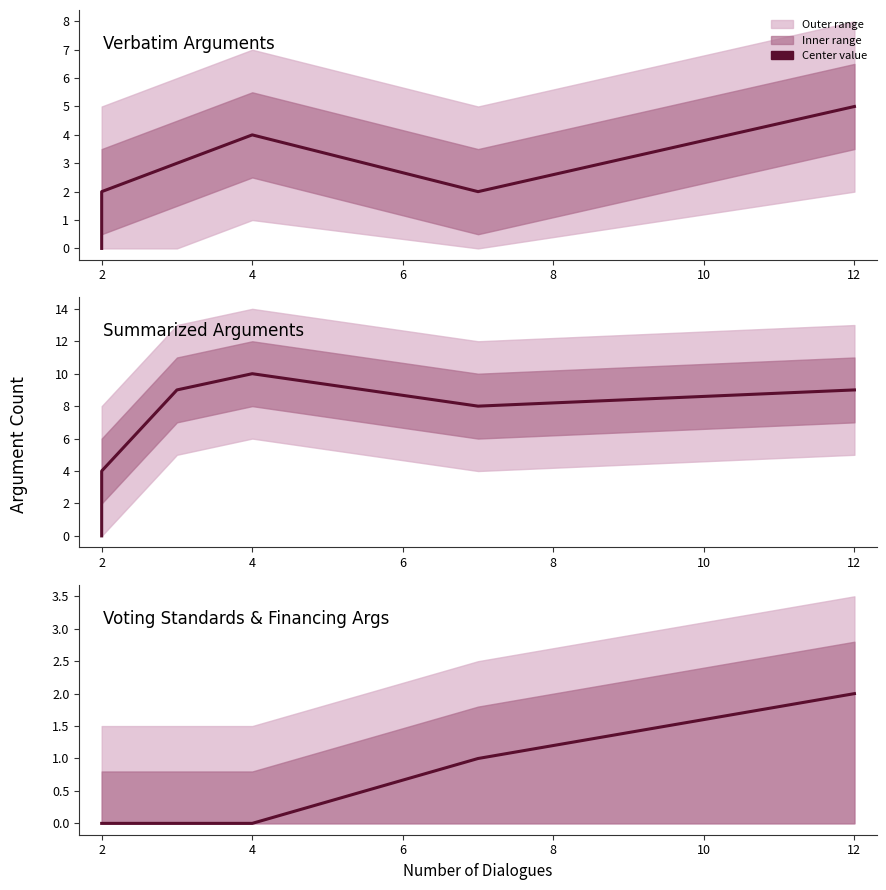

Which series has the largest range (max minus min)?

Summarized Arguments